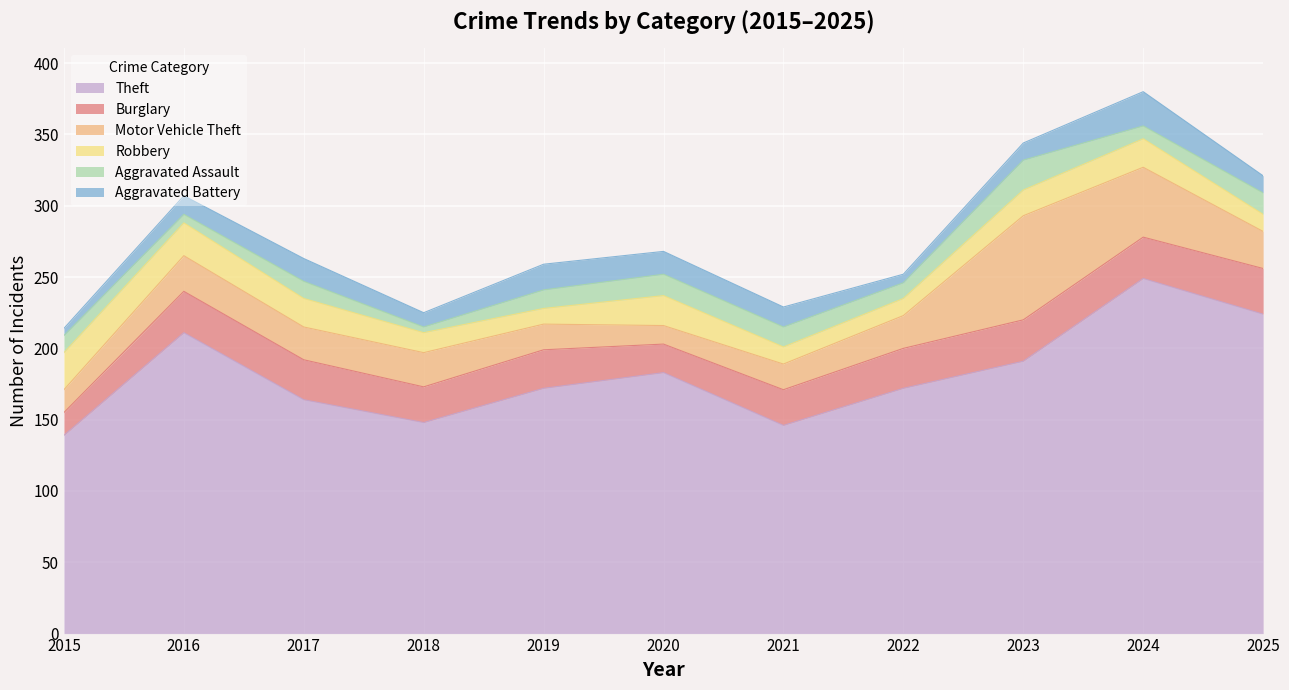

Is it true that Burglary equals 20 at 2020?

True